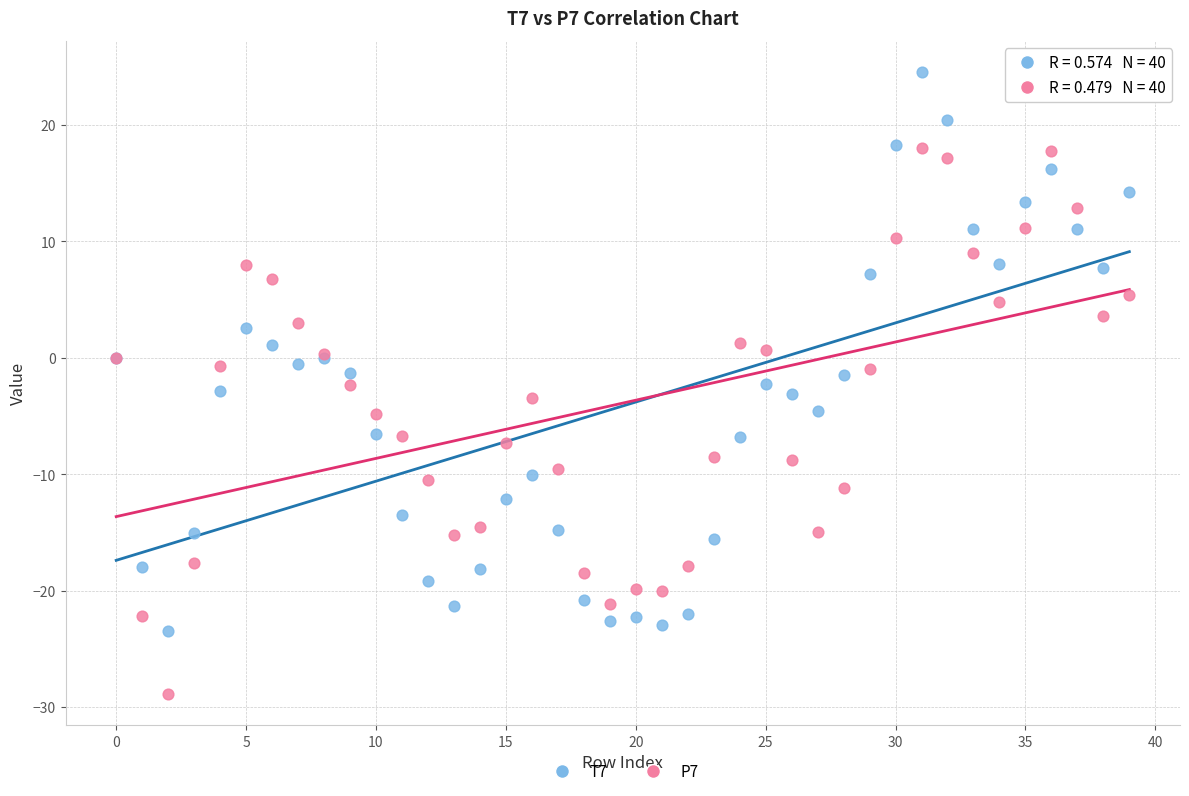

Which series reaches the minimum Y coordinate?

P7